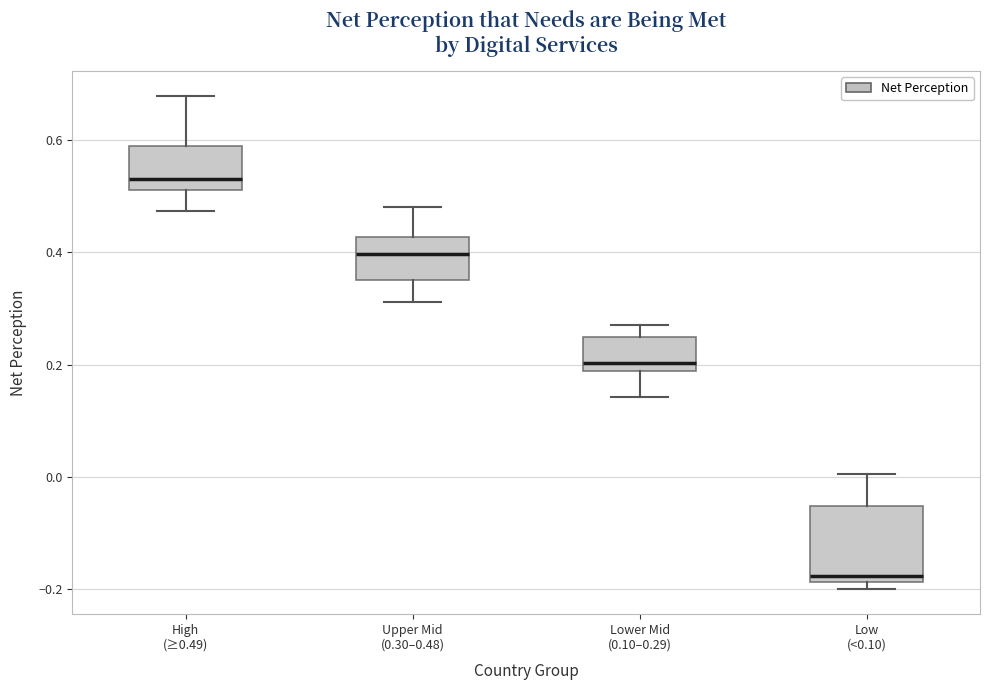

Reading left to right, read every box against the y-axis: the position of its median line, the range the box covers, and the ends of its whiskers. The values are not printed on the chart, so give them approximately, as read against the axis.

High (≥0.49): median 0.54, box 0.52 to 0.58, whiskers 0.48 to 0.68
Upper Mid (0.30–0.48): median 0.40, box 0.34 to 0.42, whiskers 0.32 to 0.48
Lower Mid (0.10–0.29): median 0.20, box 0.18 to 0.24, whiskers 0.14 to 0.26
Low (<0.10): median -0.18 (just above the box's lower edge), box -0.18 to -0.06, whiskers -0.20 to 0.00